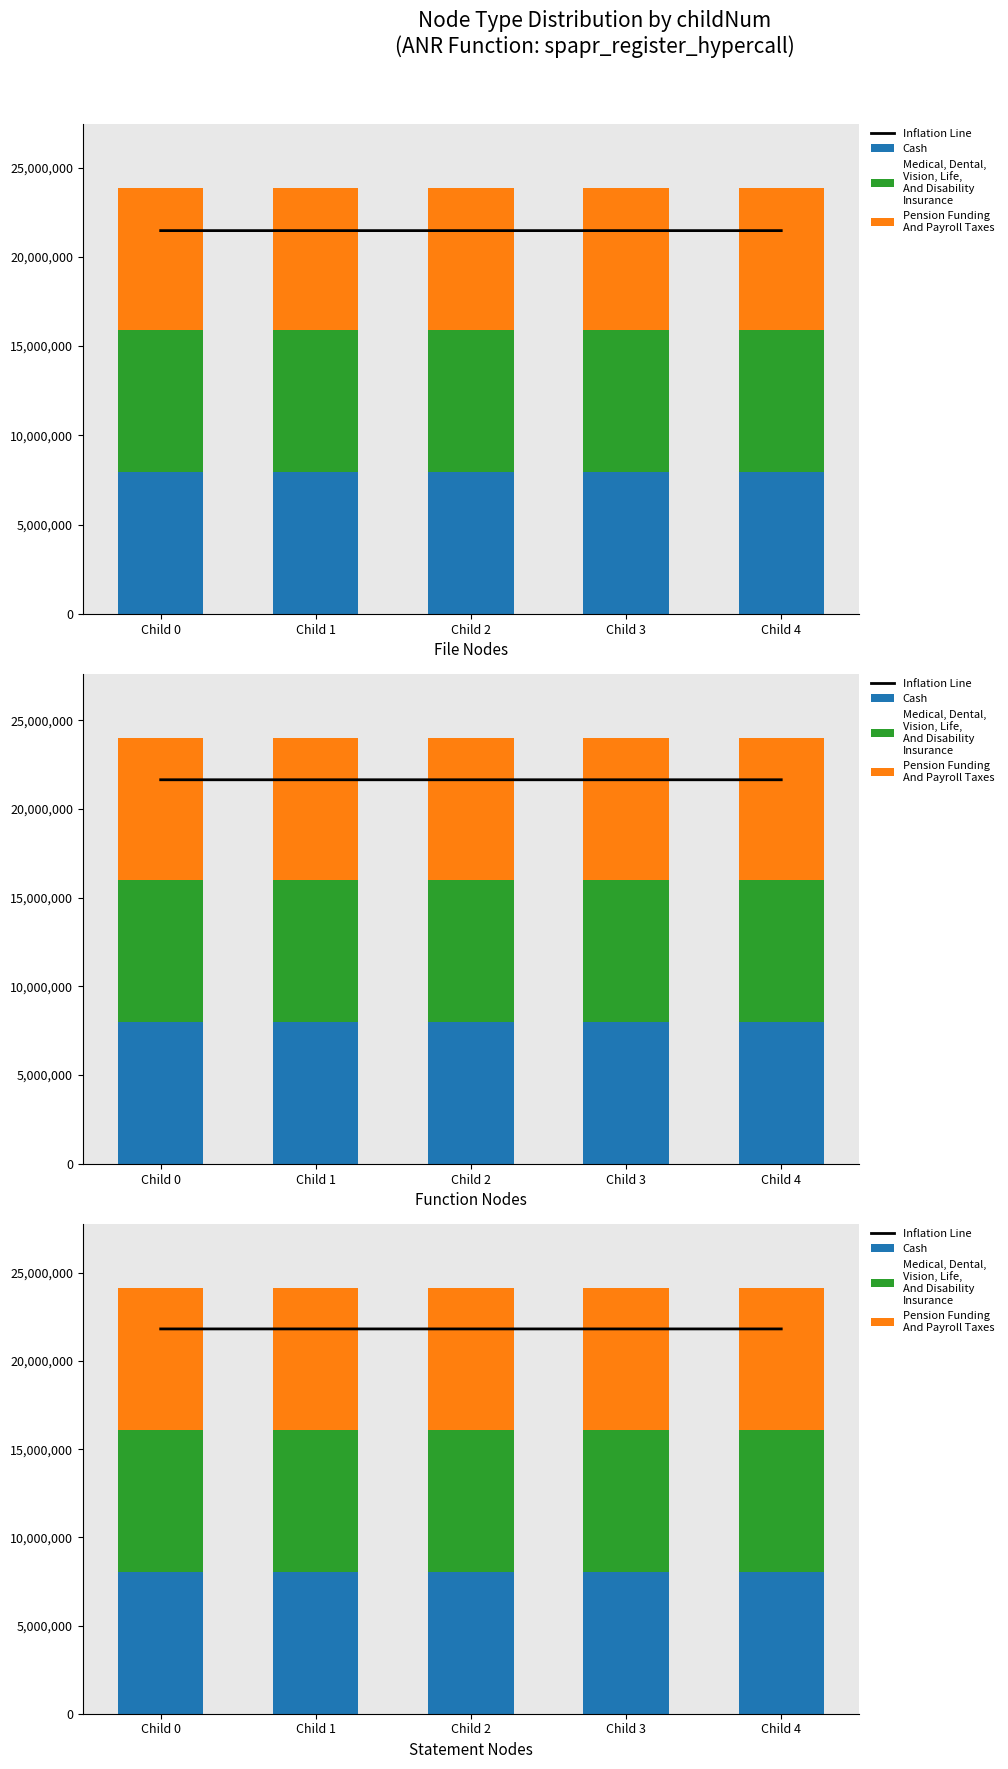

List the series in order of their peak value, lowest first.

Cash, Medical, Dental,
Vision, Life,
And Disability
Insurance, Pension Funding
And Payroll Taxes, Inflation Line